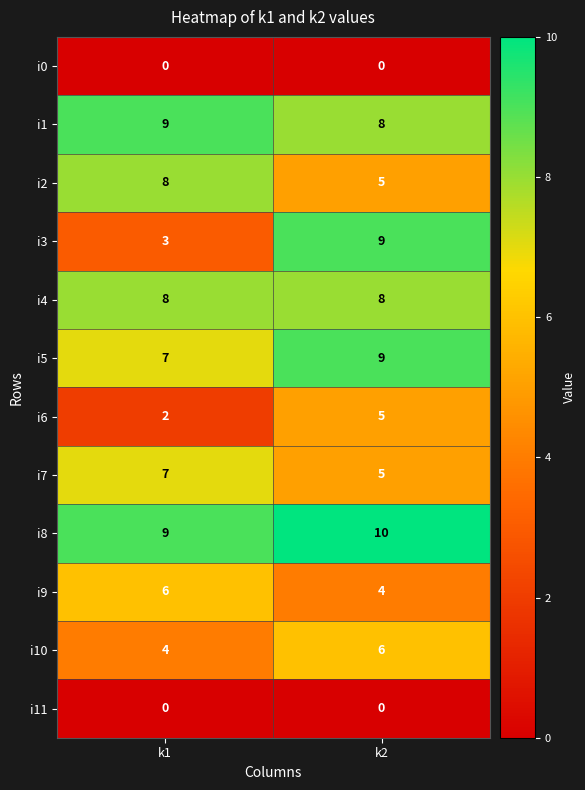

The value of i1 at k2 is 5. True or false?

False